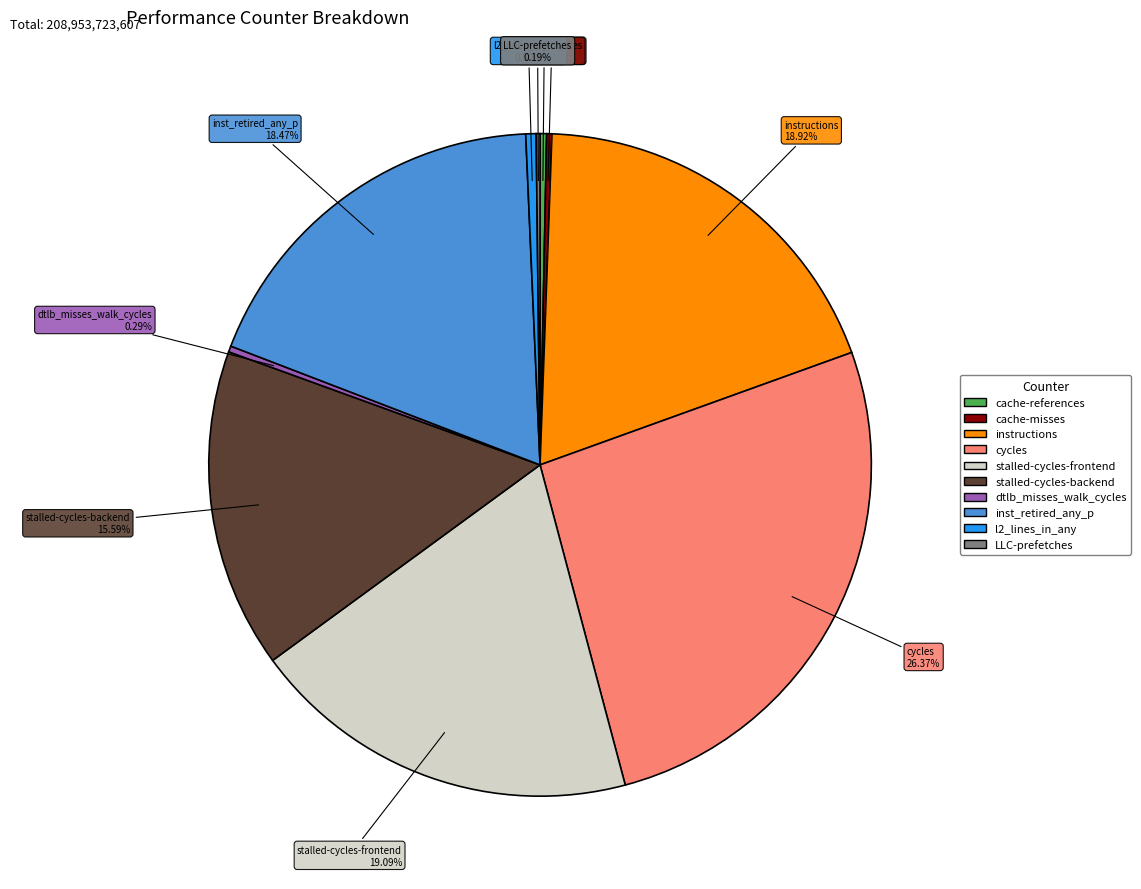

What is the ratio of the value at dtlb_misses_walk_cycles to the value at cache-references?

0.9